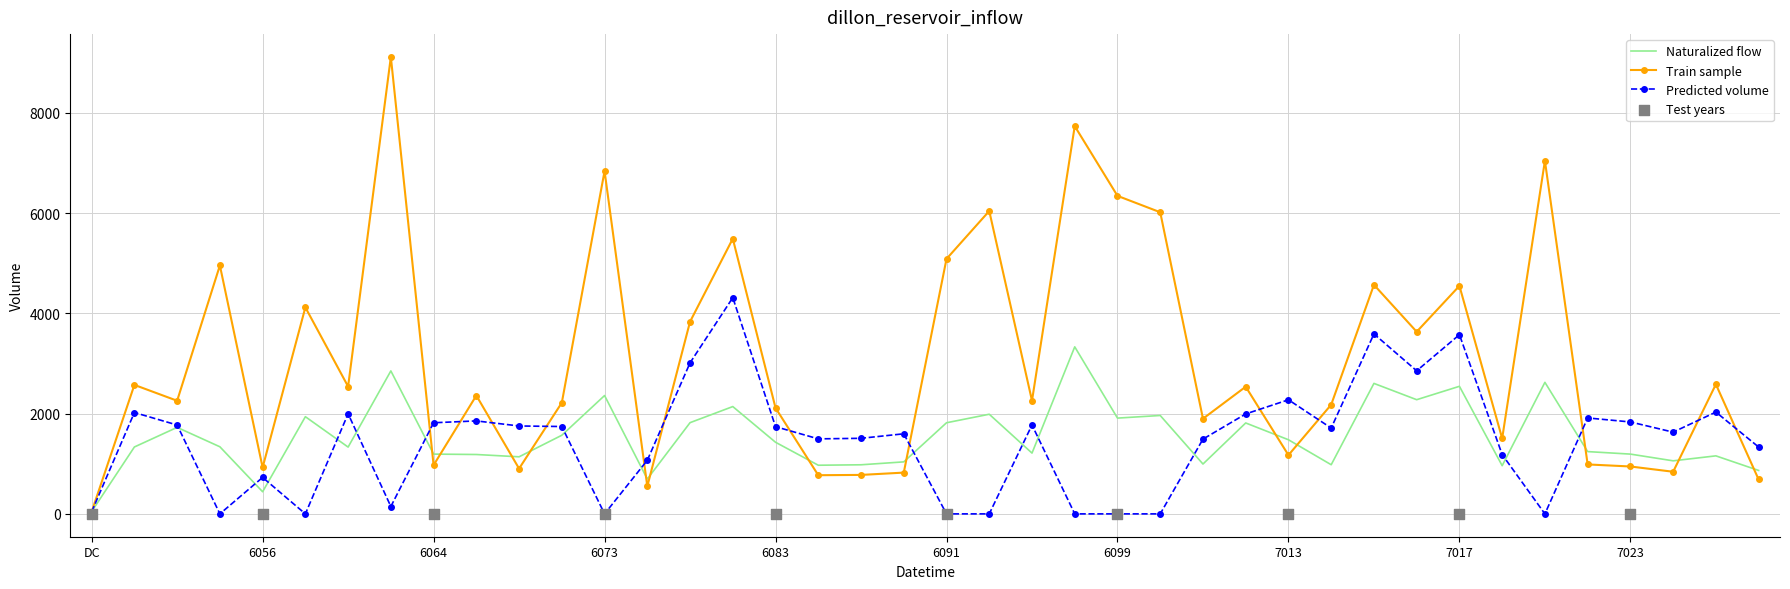

What is the total value across all series at 7024?

3528